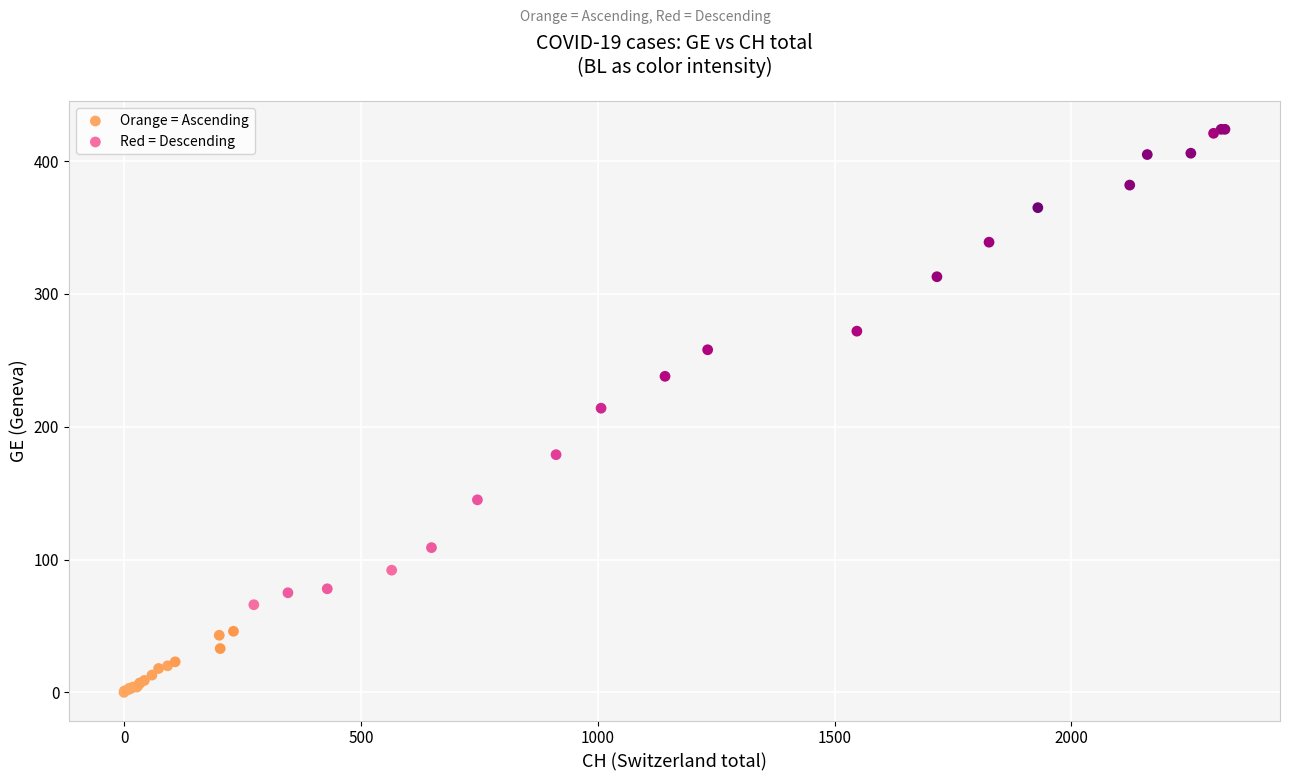

What are all the series names shown in the legend?

Orange = Ascending, Red = Descending